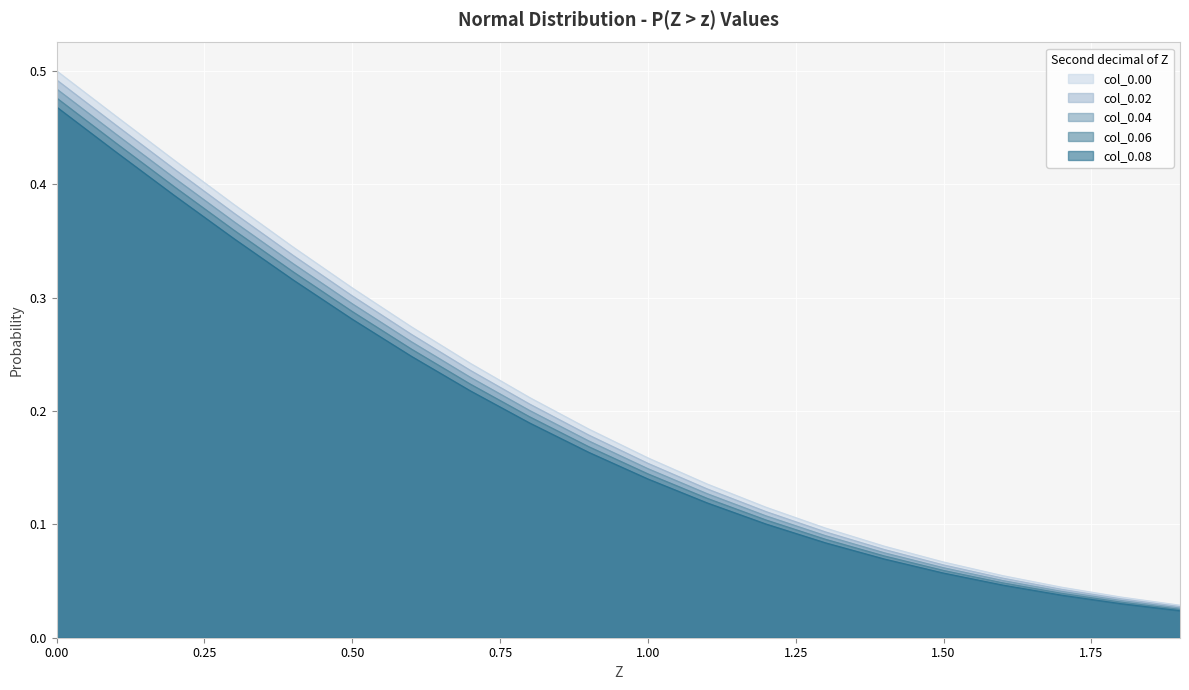

How many lines are shown in the chart?

5